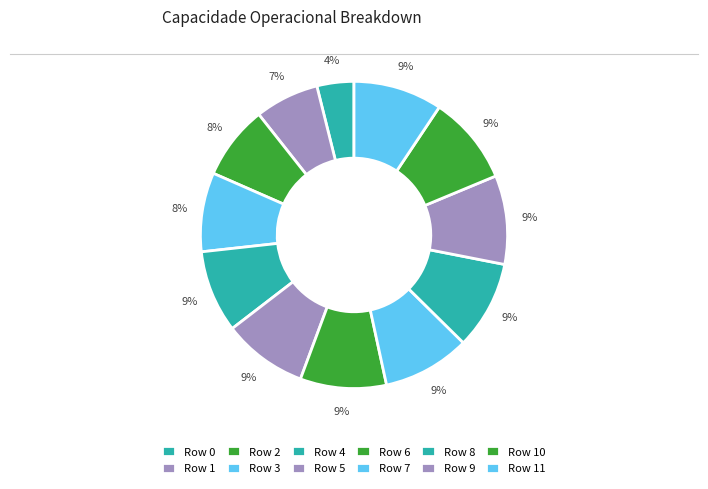

What is the largest slice in the pie chart?

10